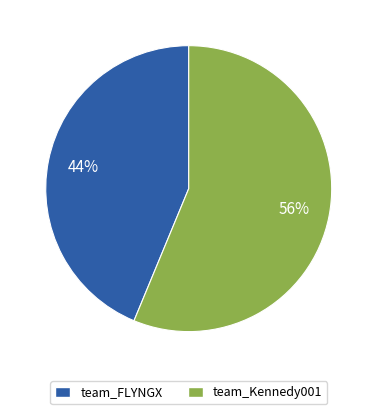

The team_Kennedy001 slice represents 56% of the pie. True or false?

True